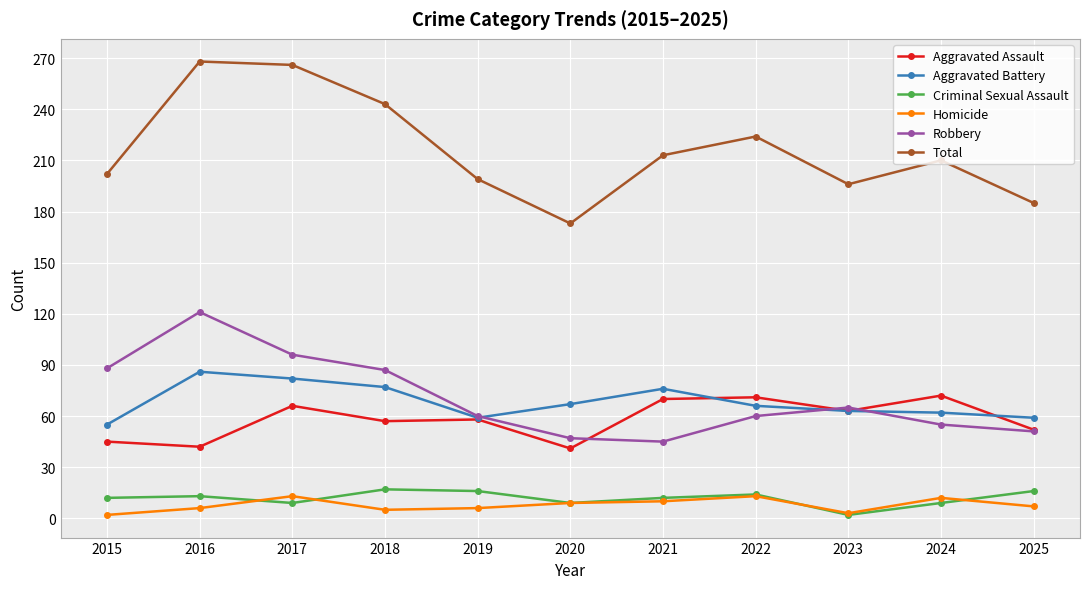

What is the lowest value of the Robbery series?

45